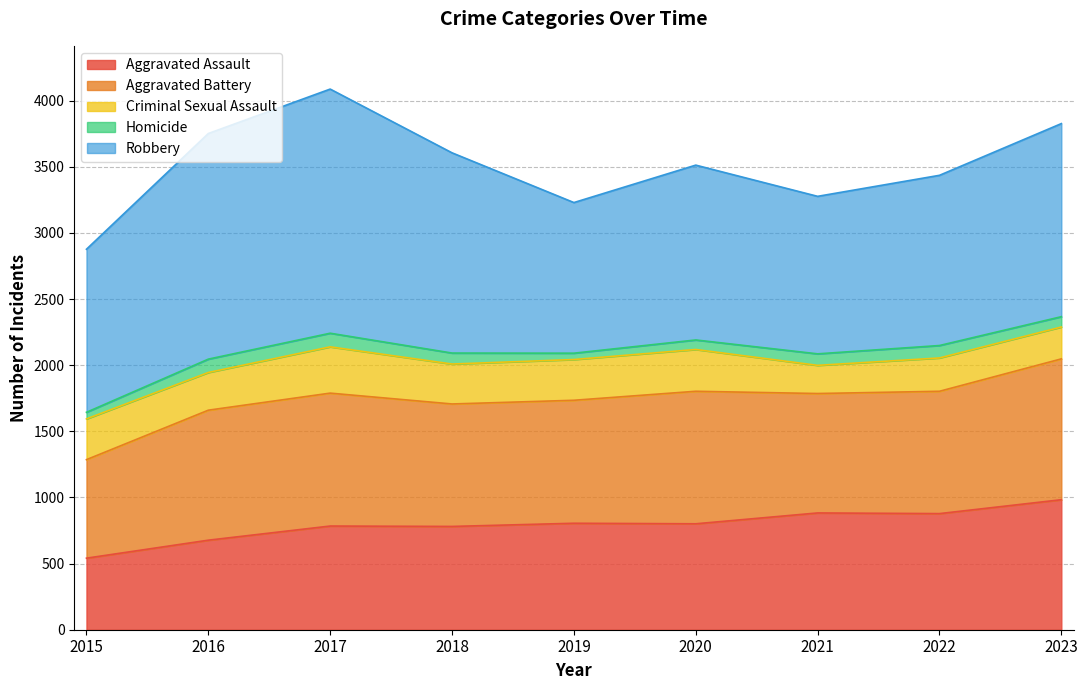

Reading right to left, transcribe all the data shown in this chart.

Aggravated Assault: 2023=983	2022=878	2021=883	2020=801	2019=805	2018=781	2017=784	2016=677	2015=541
Aggravated Battery: 2023=1065	2022=925	2021=903	2020=1002	2019=930	2018=926	2017=1005	2016=983	2015=745
Criminal Sexual Assault: 2023=241	2022=252	2021=213	2020=316	2019=308	2018=302	2017=350	2016=285	2015=308
Homicide: 2023=78	2022=94	2021=87	2020=72	2019=48	2018=83	2017=103	2016=101	2015=50
Robbery: 2023=1460	2022=1287	2021=1191	2020=1322	2019=1139	2018=1514	2017=1846	2016=1706	2015=1233